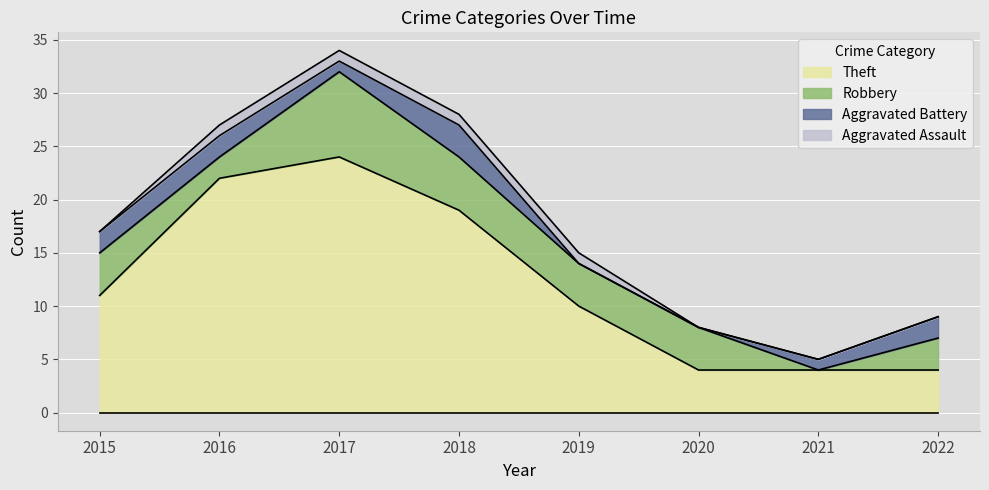

Which series changed the most between 2021 and 2022?

Robbery